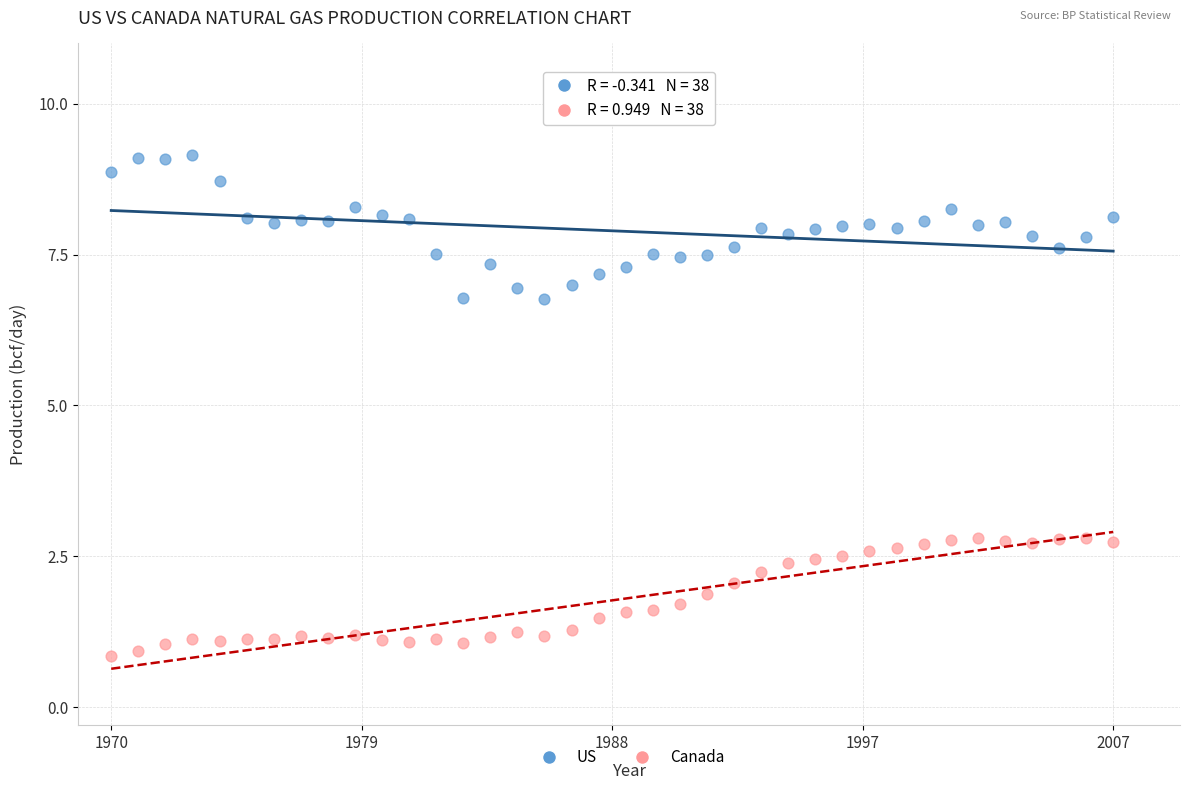

Across all data points, what is the range of Y values (max minus min)?

8.3